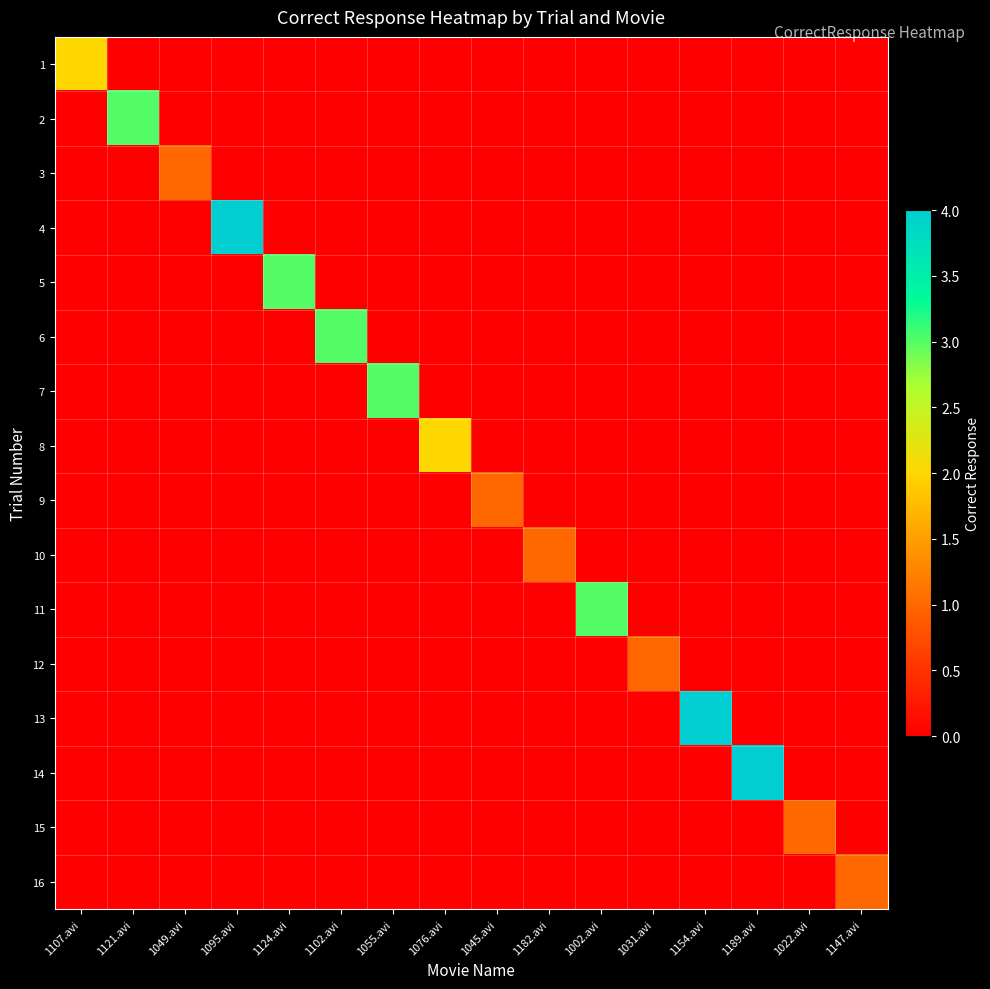

Rank the series at 1154.avi from highest to lowest value.

13, 1, 2, 3, 4, 5, 6, 7, 8, 9, 10, 11, 12, 14, 15, 16